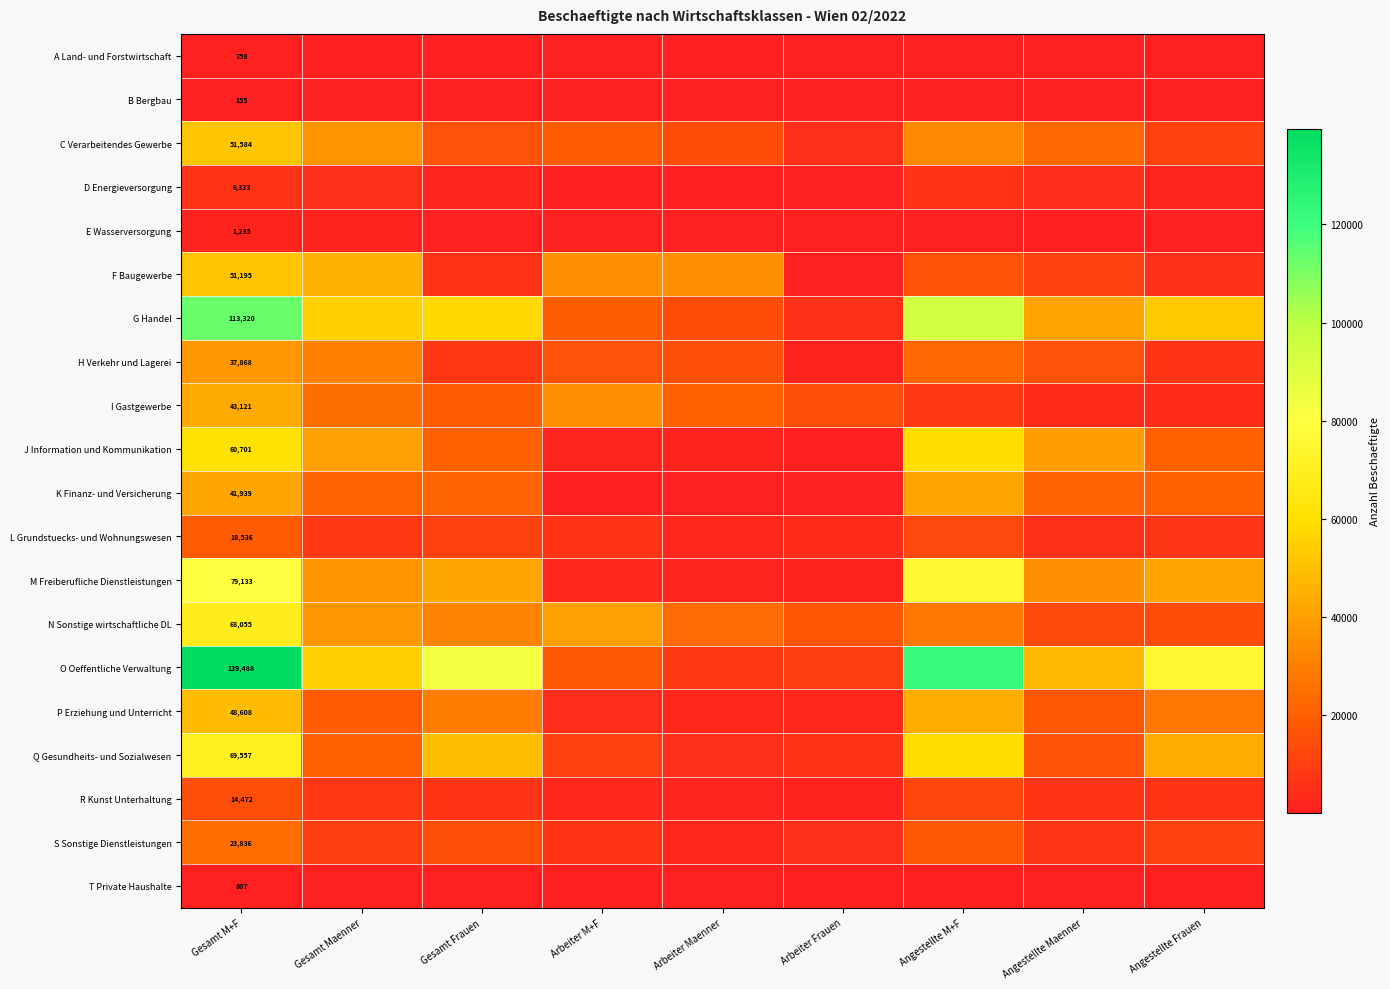

True or false: D Energieversorgung has a value of 6323 at Gesamt M+F.

True